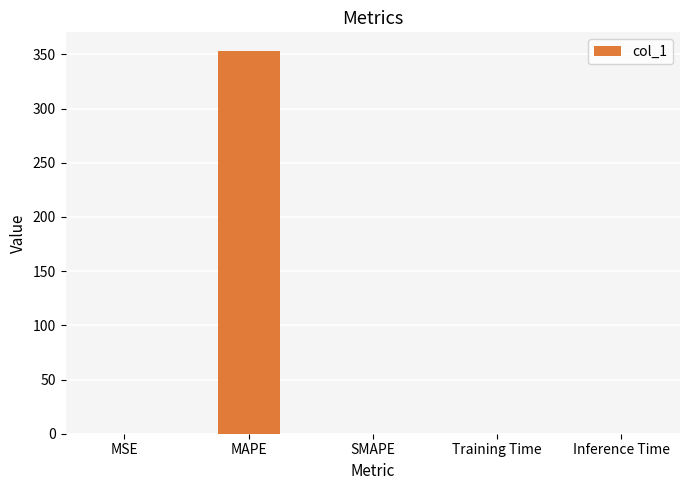

What is the sum of all values?

352.8